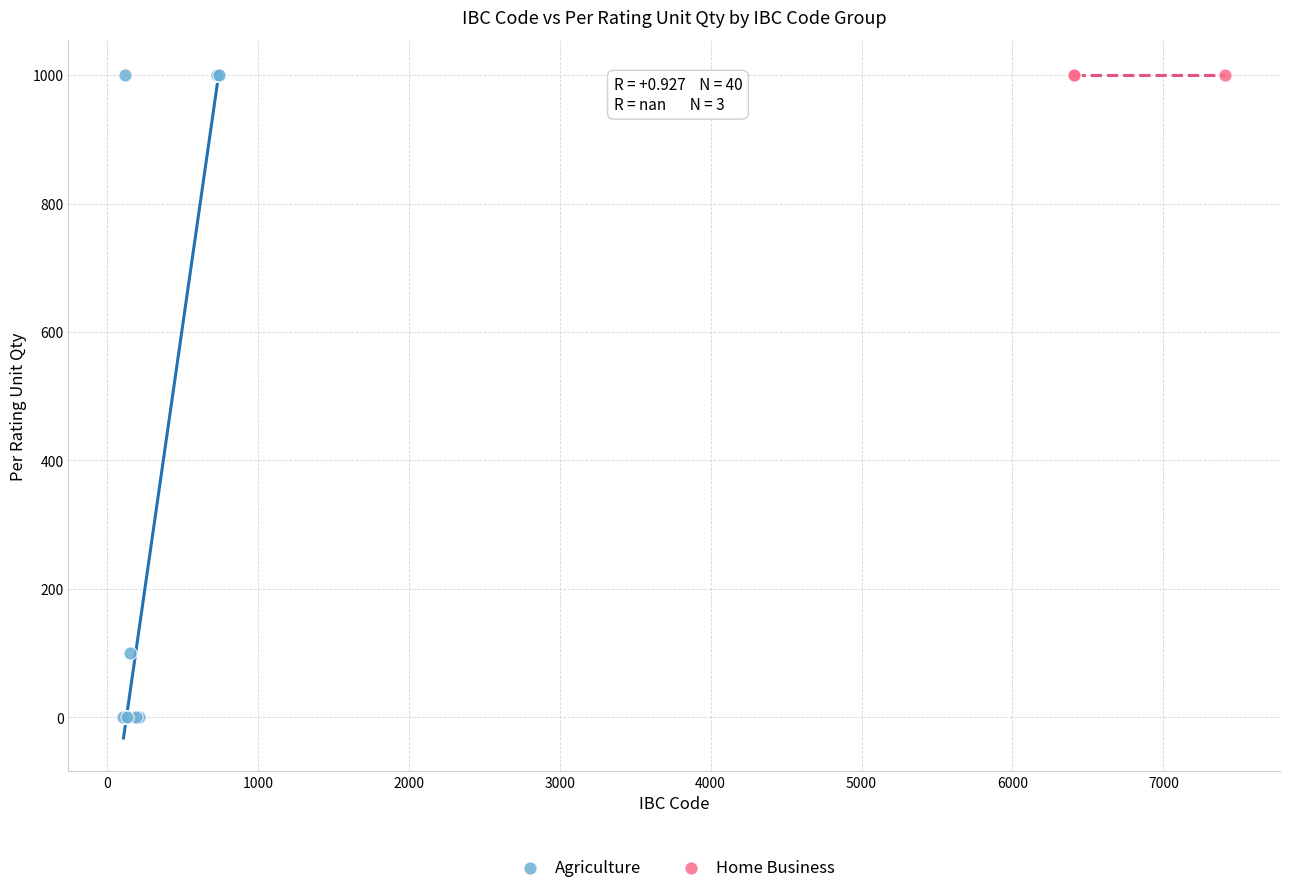

Which series contains the lowest Y value?

Agriculture